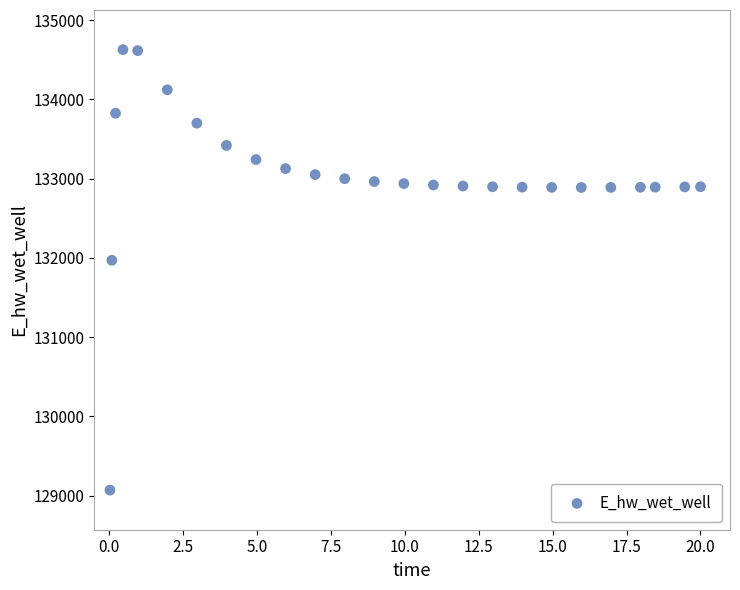

What Y value in the scatter plot is closest to 131849?

131970.3